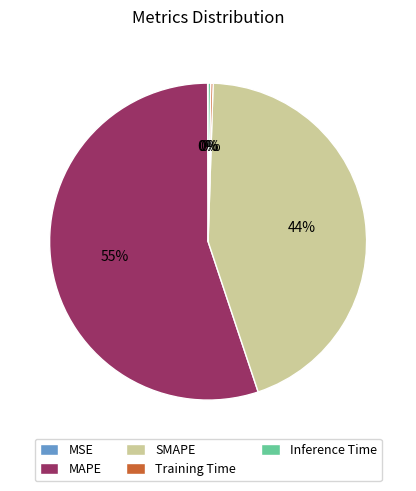

True or false: MAPE accounts for 55% of the total.

True